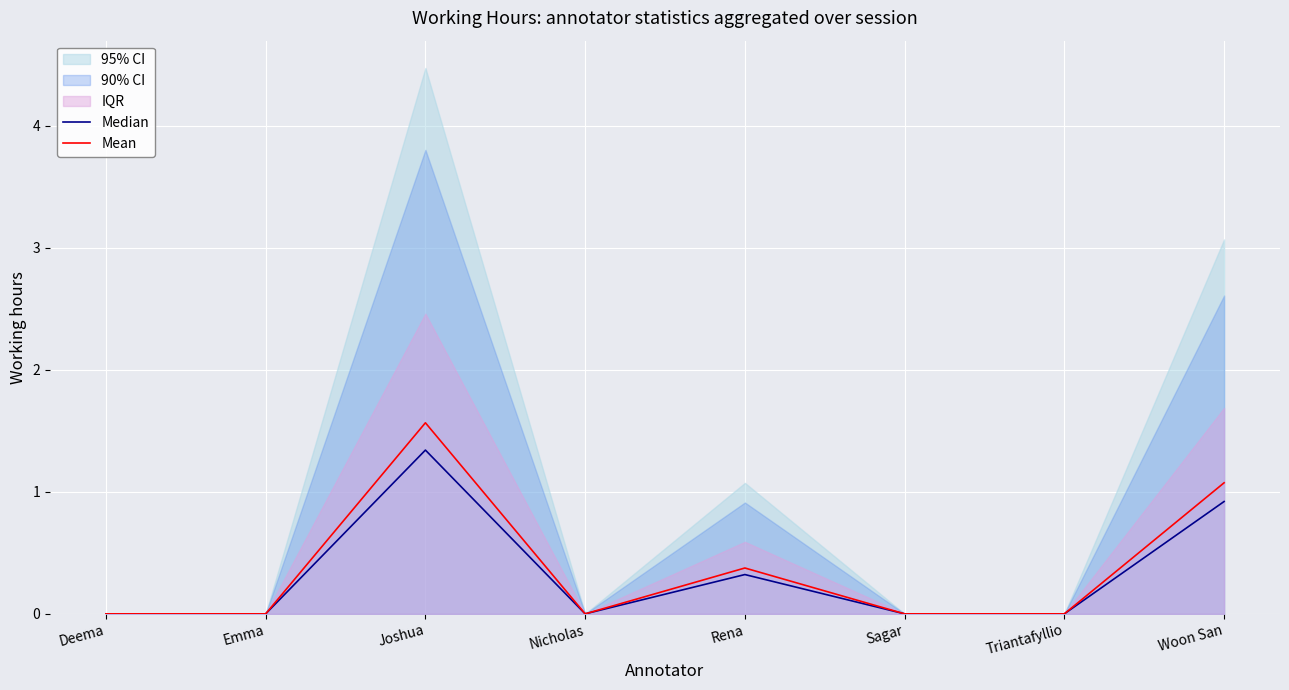

What is the highest value of the Median series?

1.3